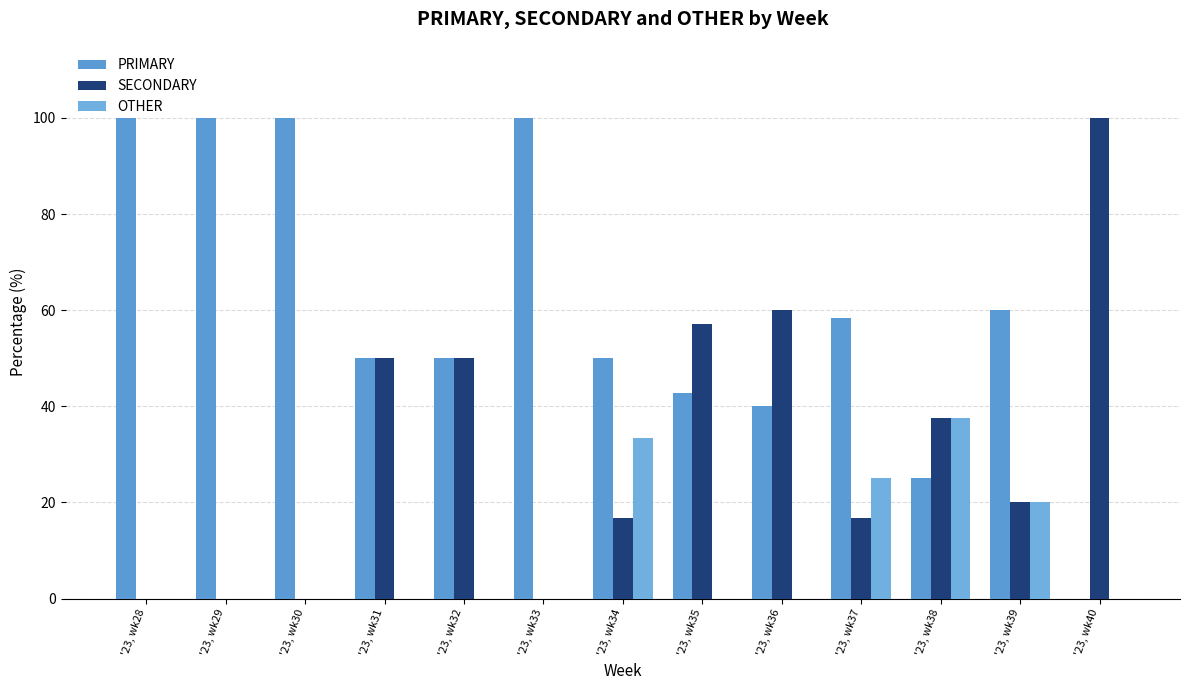

Reading right to left, list all the values displayed in this chart.

PRIMARY: '23, wk40=0.0	'23, wk39=60.0	'23, wk38=25.0	'23, wk37=58.3	'23, wk36=40.0	'23, wk35=42.9	'23, wk34=50.0	'23, wk33=100.0	'23, wk32=50.0	'23, wk31=50.0	'23, wk30=100.0	'23, wk29=100.0	'23, wk28=100.0
SECONDARY: '23, wk40=100.0	'23, wk39=20.0	'23, wk38=37.5	'23, wk37=16.7	'23, wk36=60.0	'23, wk35=57.1	'23, wk34=16.7	'23, wk33=0.0	'23, wk32=50.0	'23, wk31=50.0	'23, wk30=0.0	'23, wk29=0.0	'23, wk28=0.0
OTHER: '23, wk40=0.0	'23, wk39=20.0	'23, wk38=37.5	'23, wk37=25.0	'23, wk36=0.0	'23, wk35=0.0	'23, wk34=33.3	'23, wk33=0.0	'23, wk32=0.0	'23, wk31=0.0	'23, wk30=0.0	'23, wk29=0.0	'23, wk28=0.0